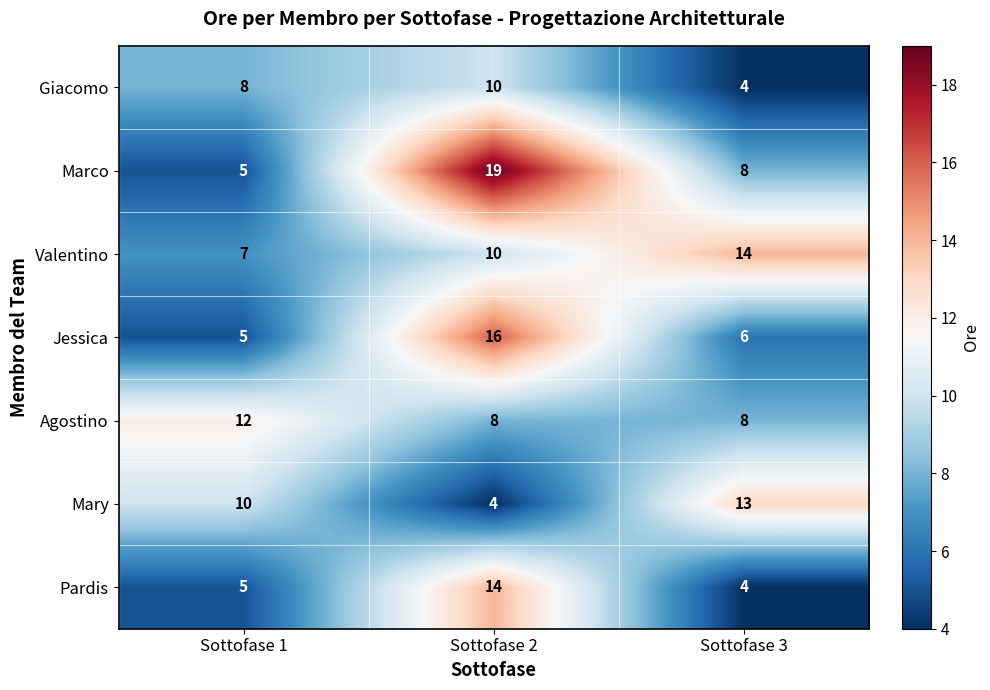

Which category has the lowest value in the Mary series?

Sottofase 2